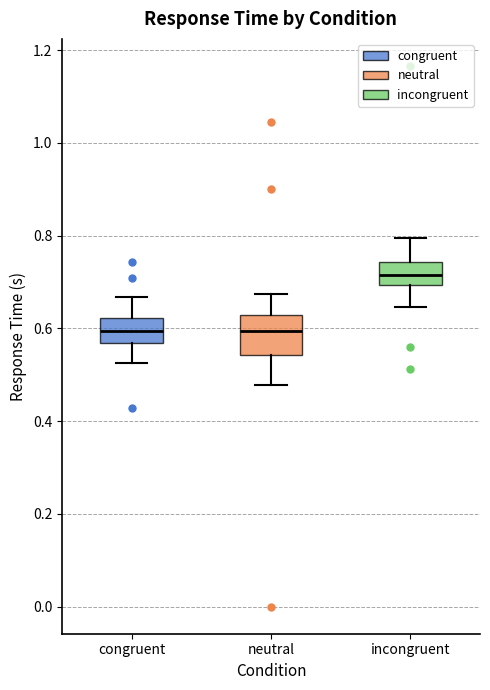

Reading left to right, transcribe this box plot: for each box, give where its median line is, the range the box spans, and where its two whiskers end, as read against the y-axis. The values are not printed on the chart, so give them approximately, as read against the axis.

congruent: median 0.60, box 0.56 to 0.62, whiskers 0.52 to 0.66
neutral: median 0.60, box 0.54 to 0.62, whiskers 0.48 to 0.68
incongruent: median 0.72, box 0.70 to 0.74, whiskers 0.64 to 0.80